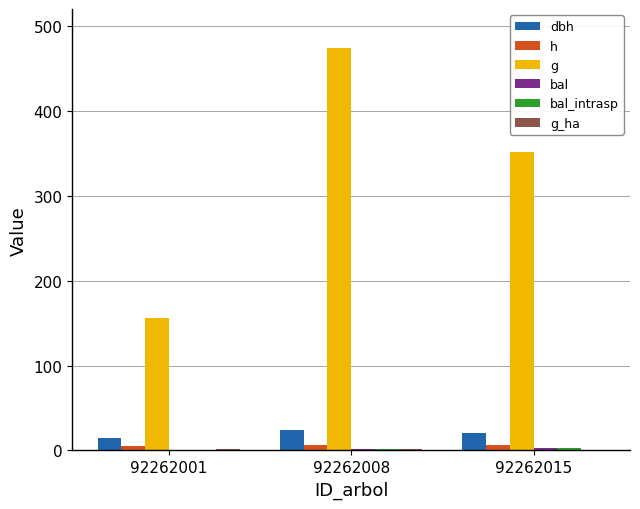

The value of g at 92262015 is 104.3. True or false?

False